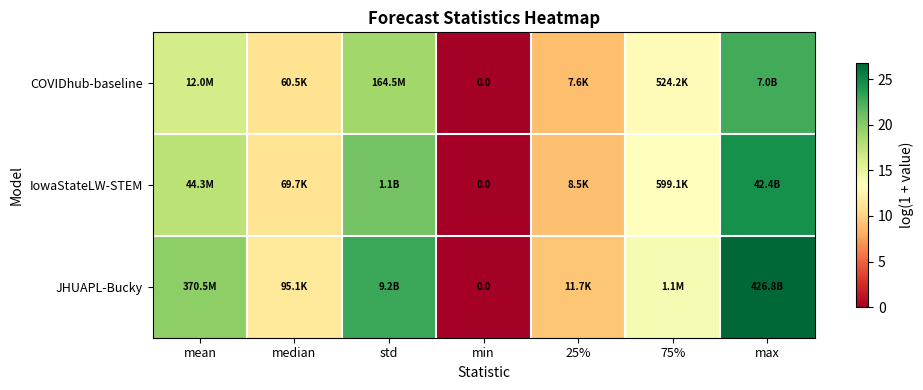

List the labels in order of IowaStateLW-STEM value, smallest first.

min, 25%, median, 75%, mean, std, max